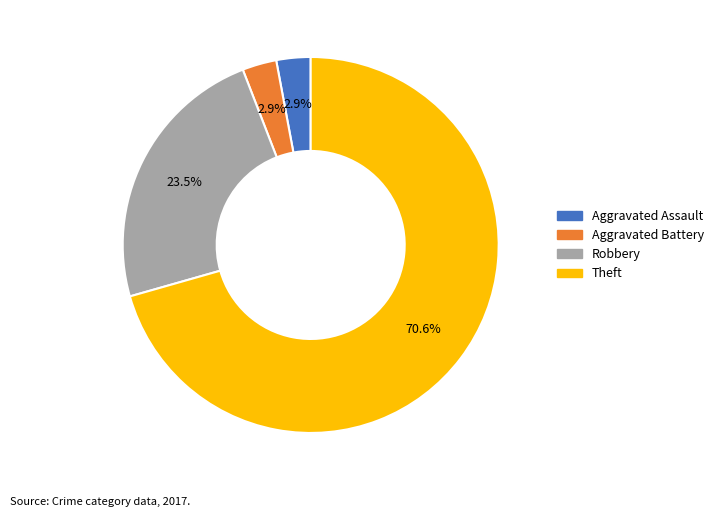

Is there any slice that represents more than half of the pie?

Yes